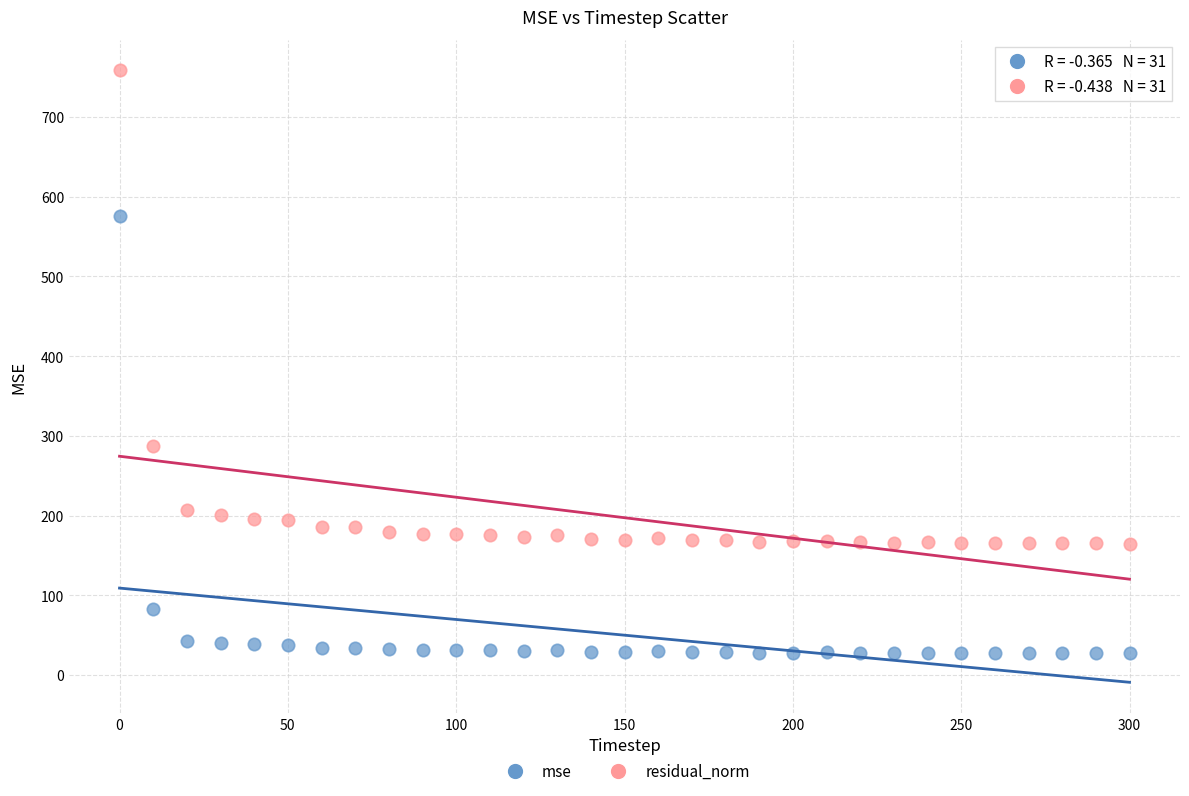

Across all series, what Y value is closest to 392?

287.3